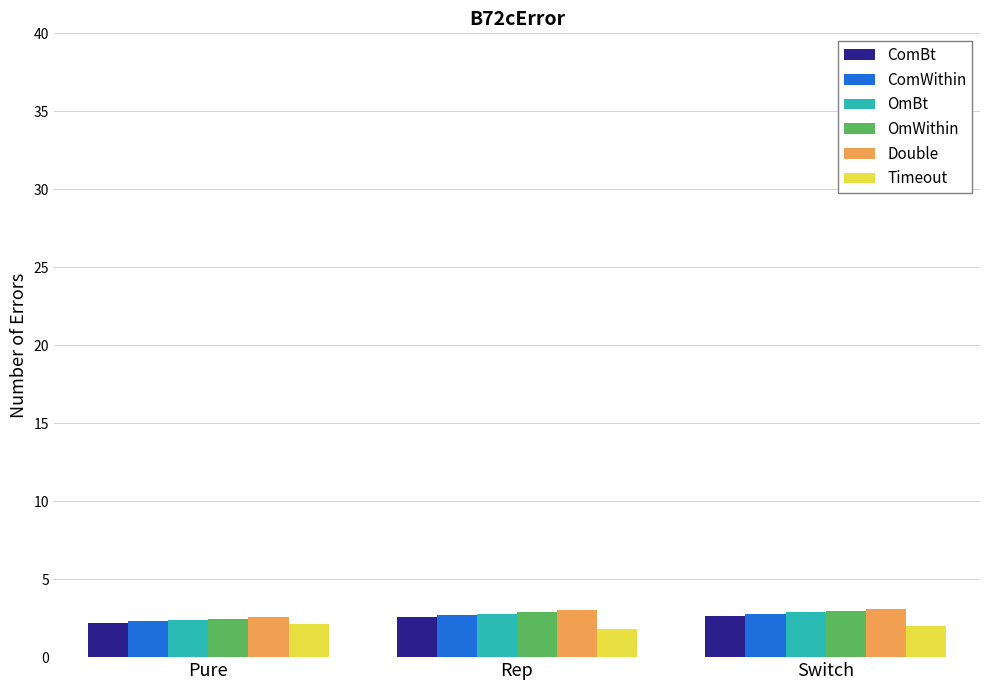

Read the OmWithin value at Pure.

2.5